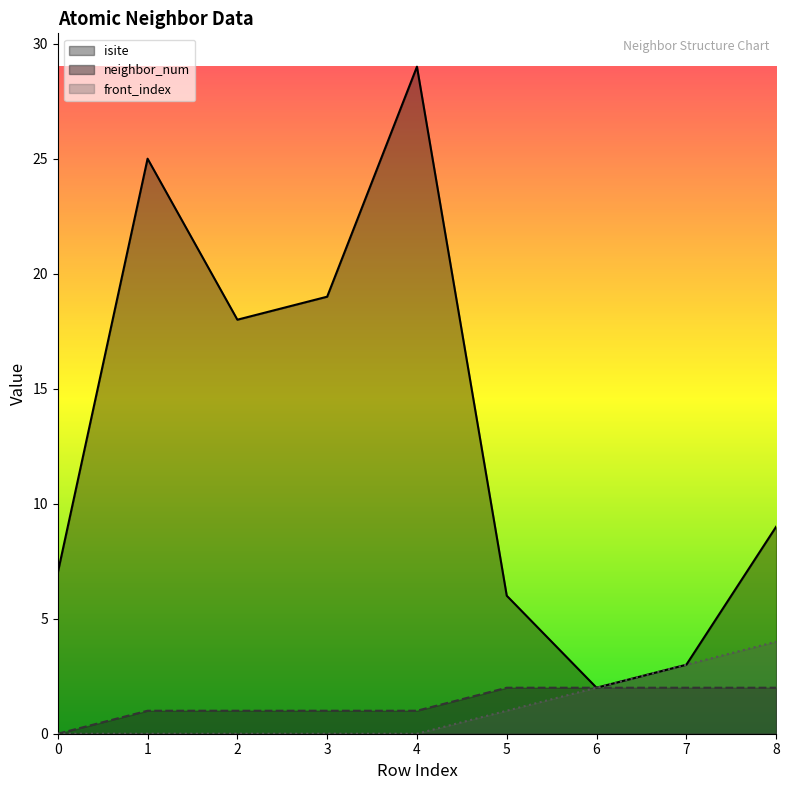

What is the spread (max minus min) of values at 1?

25